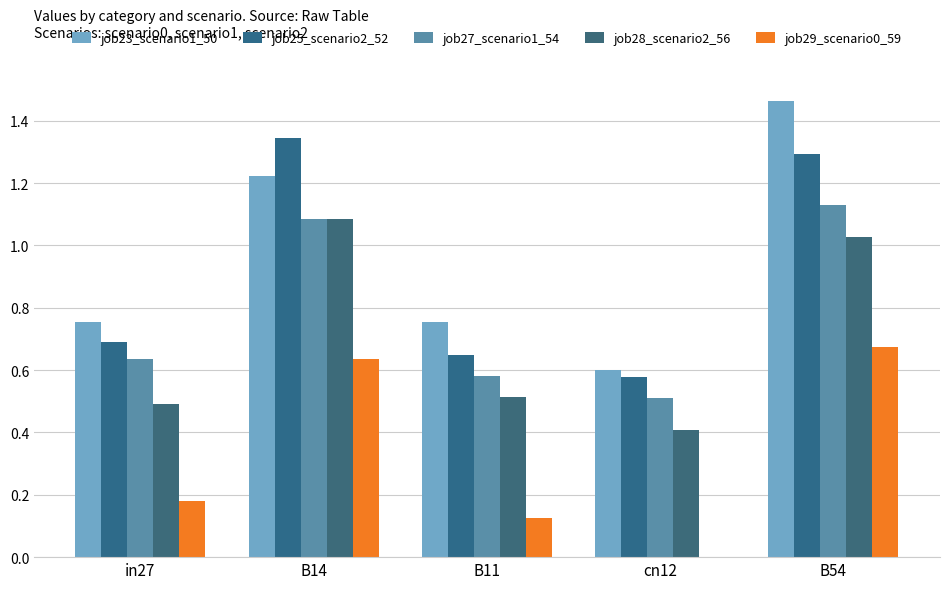

Where is job29_scenario0_59 nearest to the value 0?

cn12